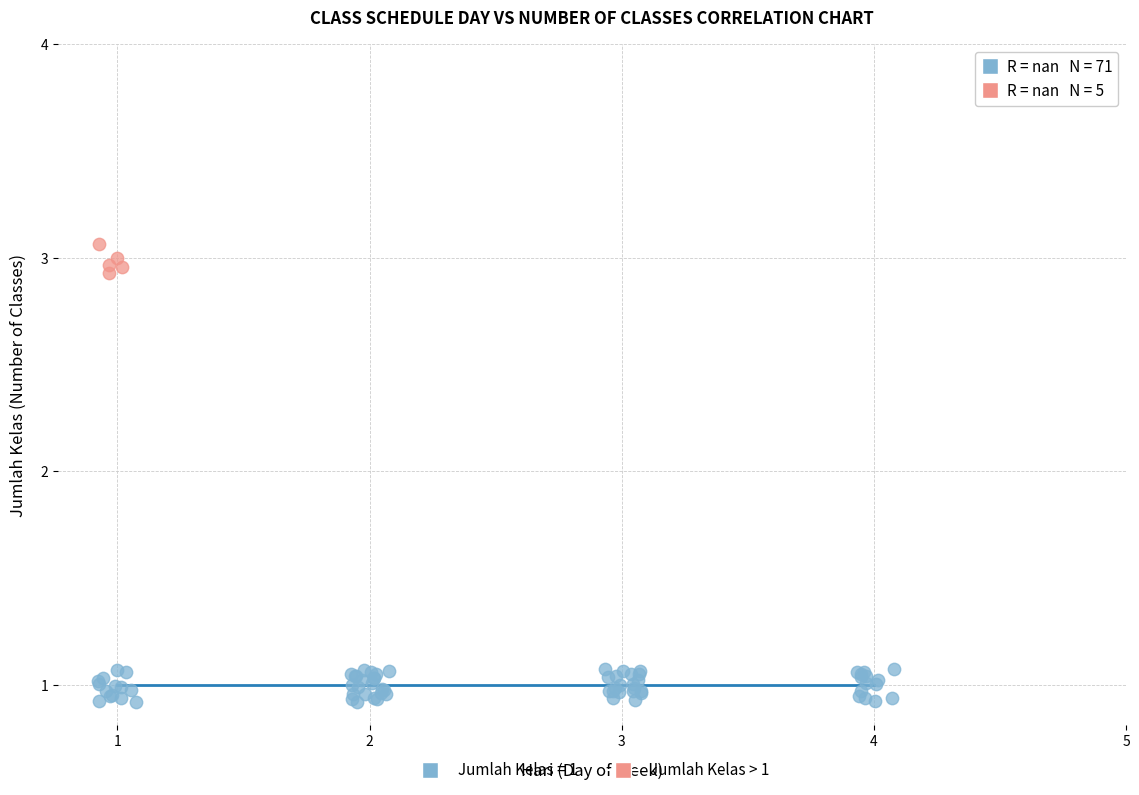

Which series reaches the maximum Y coordinate?

Jumlah Kelas > 1